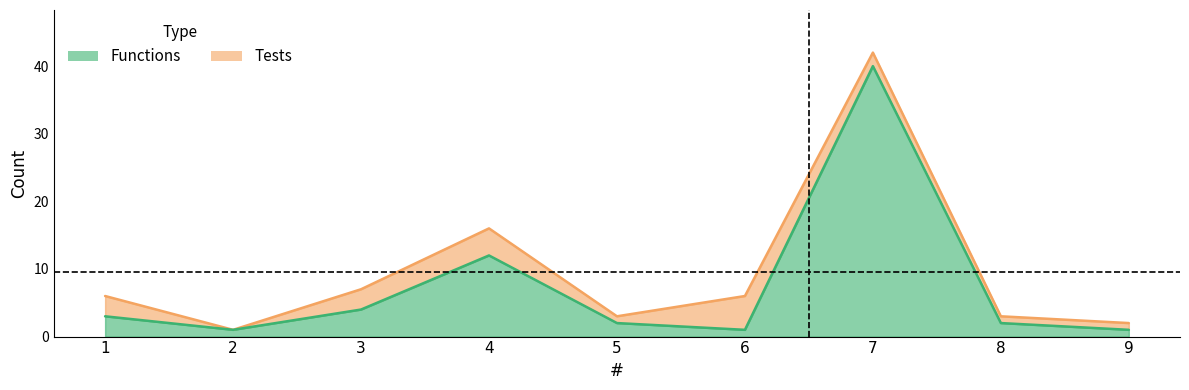

Reading left to right, extract all data points from this chart.

Tests: 1=6	2=1	3=7	4=16	5=3	6=6	7=42	8=3	9=2
Functions: 1=3	2=1	3=4	4=12	5=2	6=1	7=40	8=2	9=1